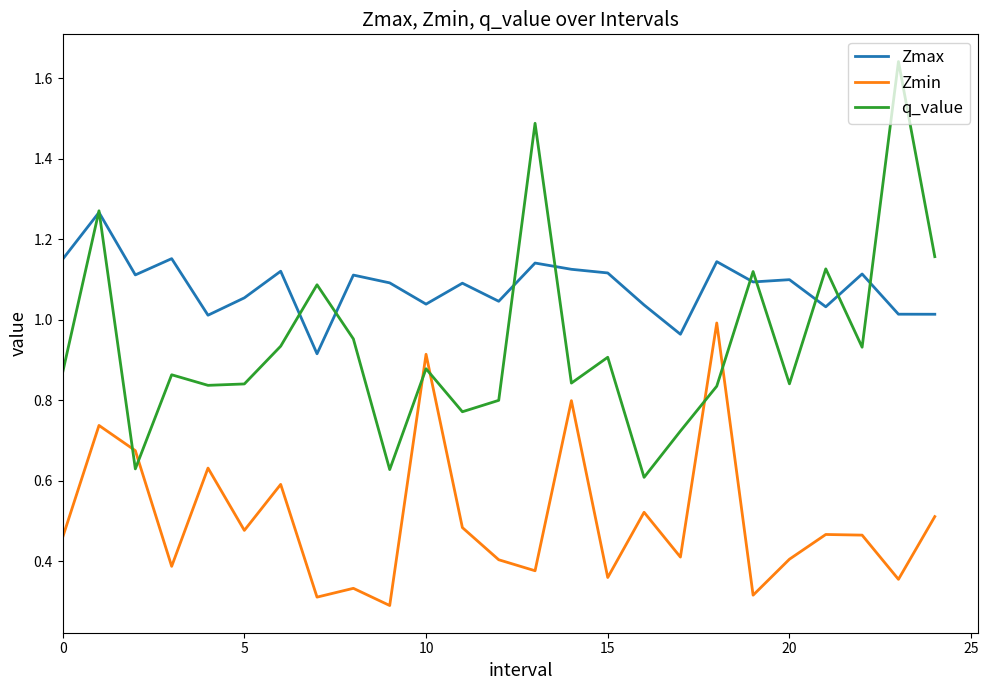

How many lines are shown in the chart?

3